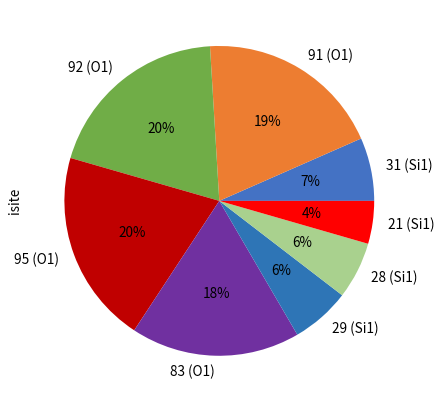

What percentage is the 29 (Si1) slice, to the nearest percent?

6%